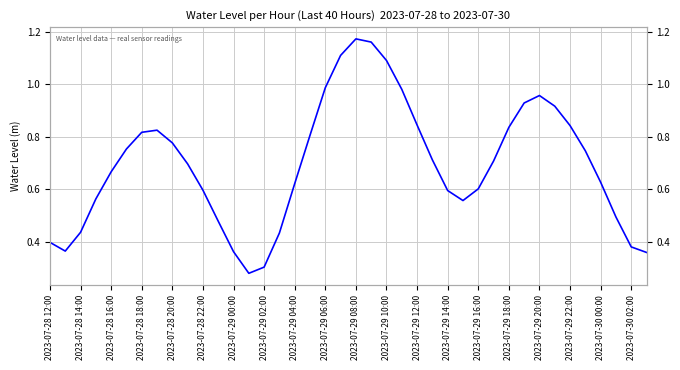

What is the greatest value displayed?

1.2